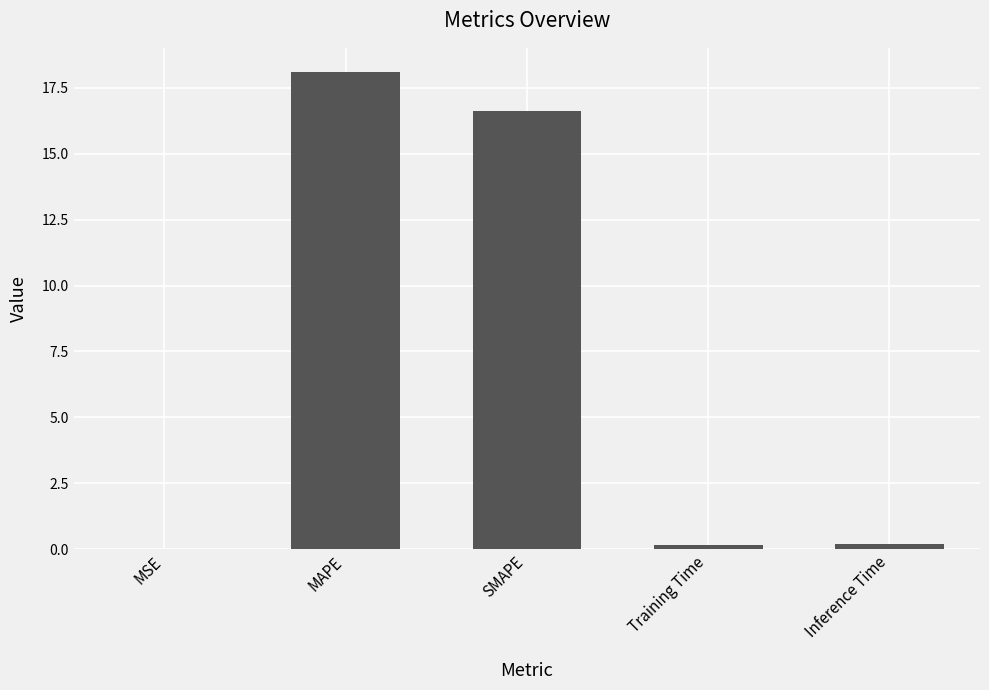

What is the change in value from MAPE to Training Time?

-17.9